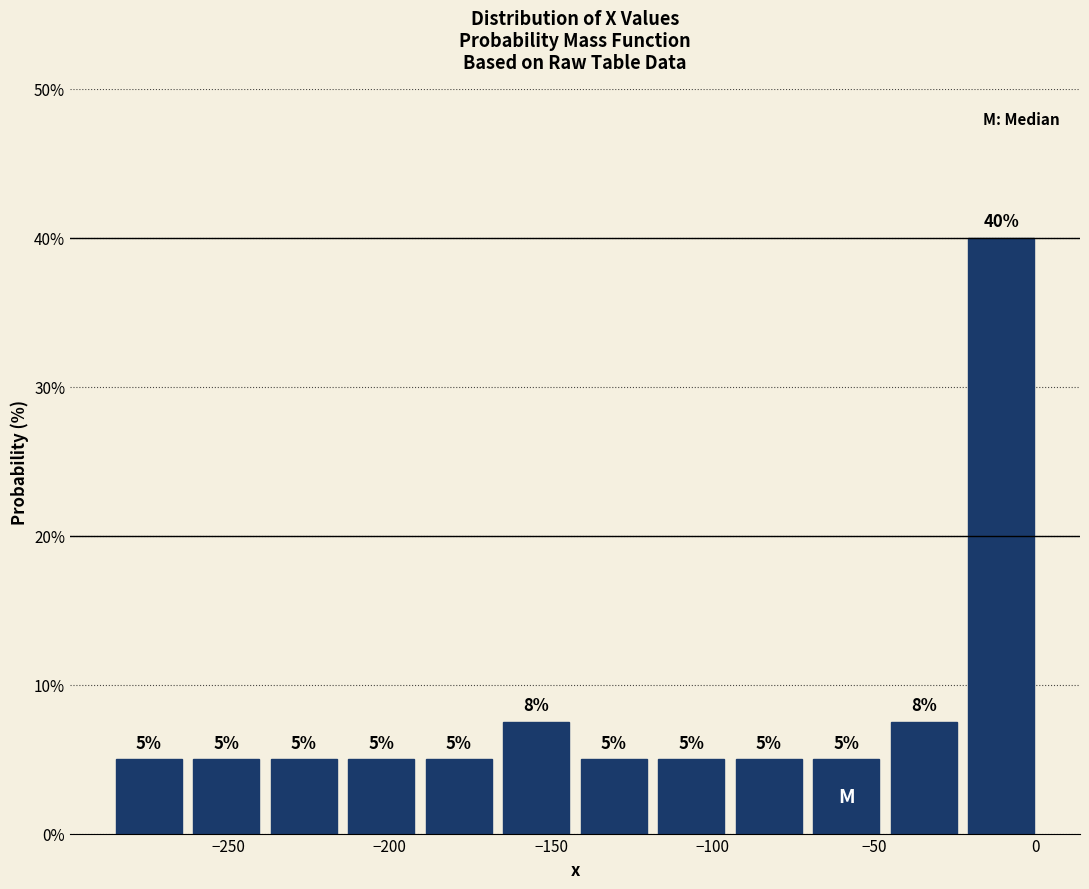

Over which range of the x-axis is the bar tallest?

-25 to 0